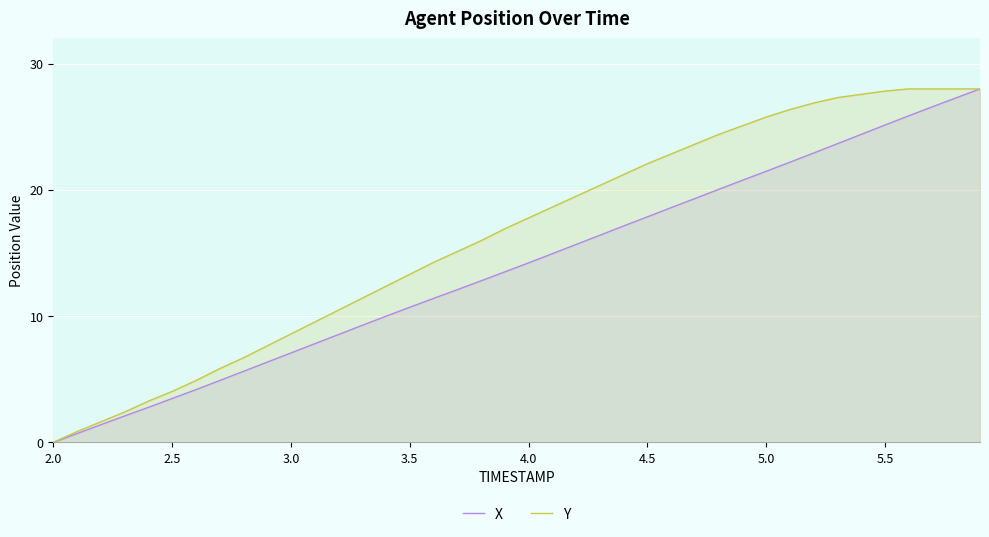

At which label does Y reach its minimum?

2.0